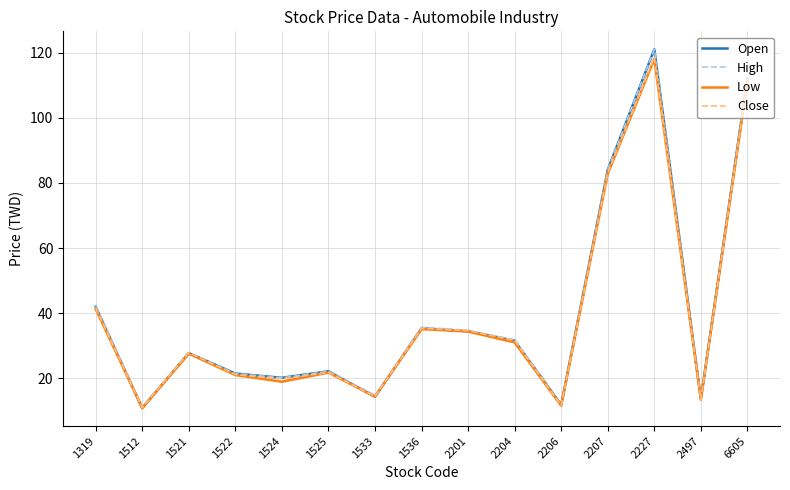

Where does the Low series first go above 27?

1319